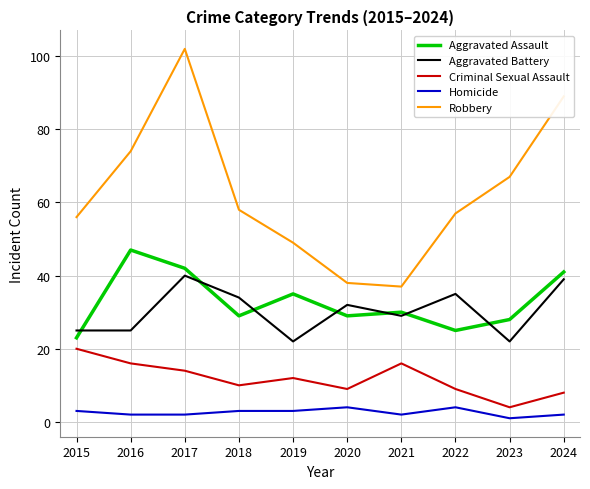

Which series has the largest range (max minus min)?

Robbery